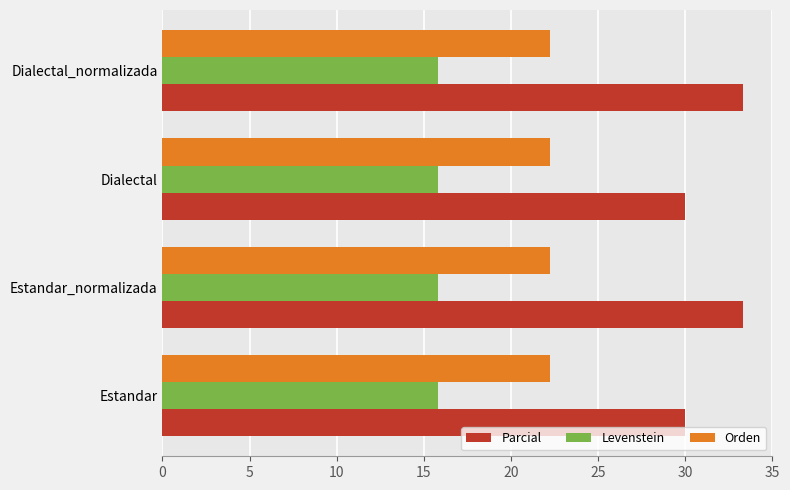

The value of Parcial at Dialectal is 30.0. True or false?

True